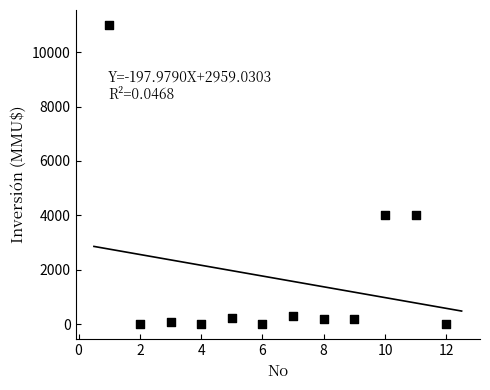

What is the average Y value?

1672